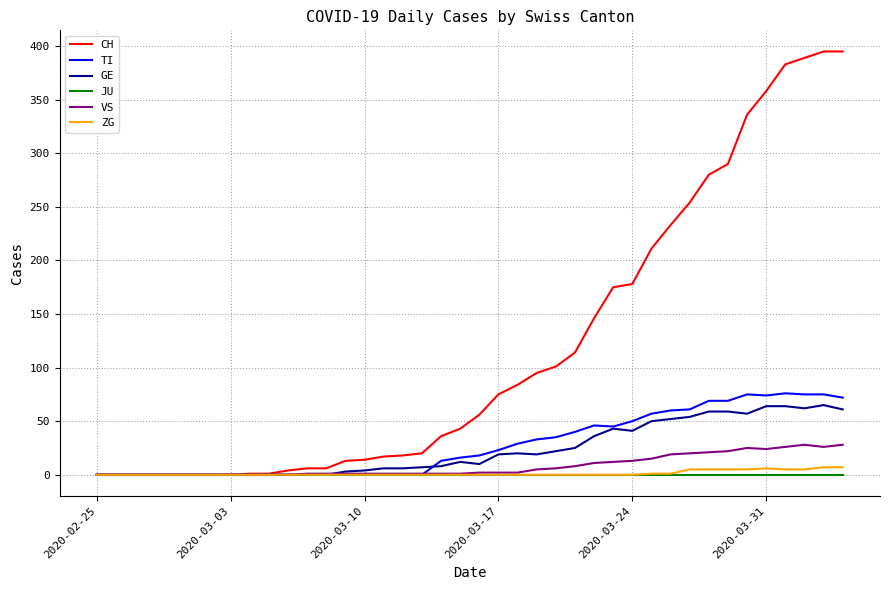

Which series has the largest total across all categories?

CH